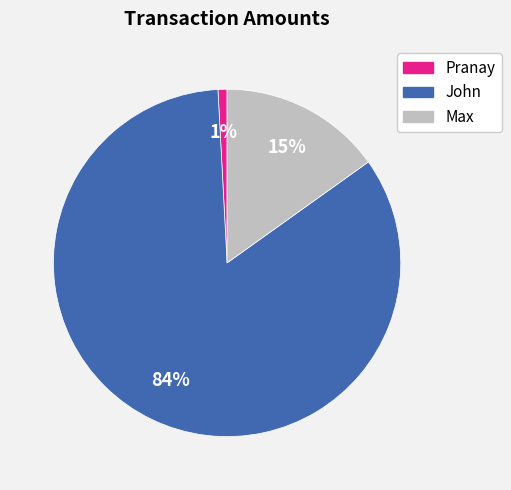

To the nearest percent, what percentage of the pie is John?

84%